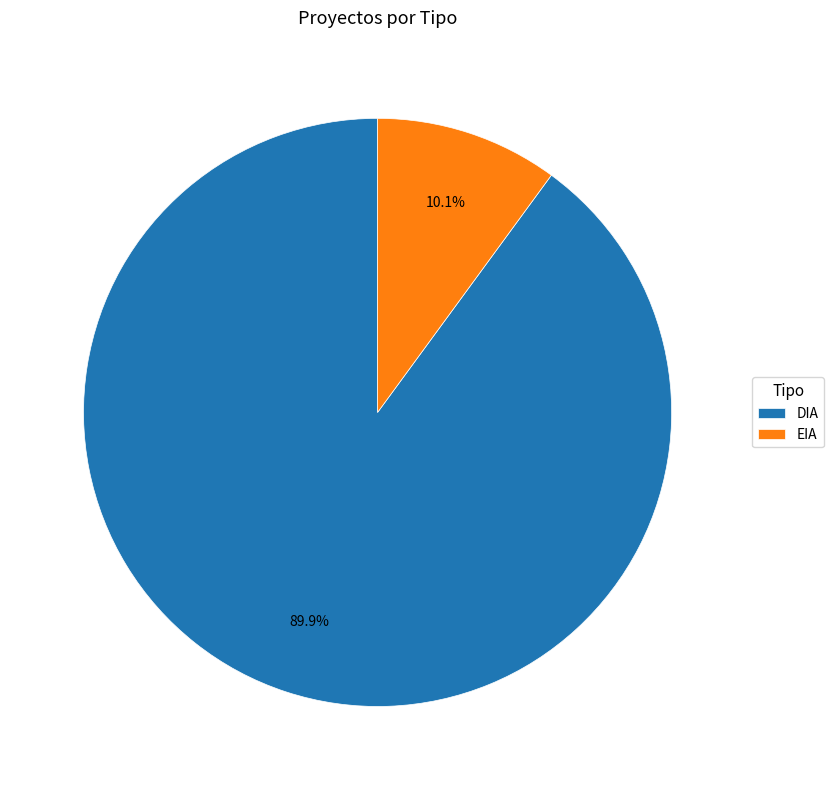

Count the number of slices in the pie.

2